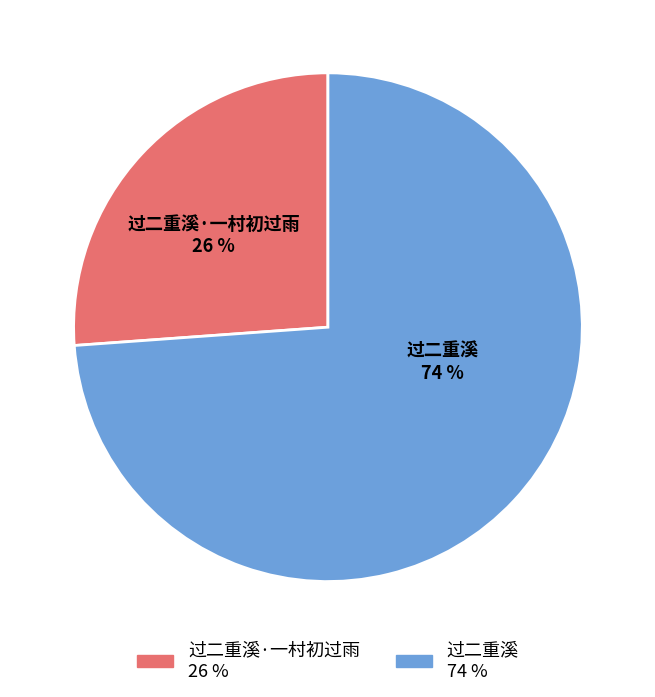

Is the sum of 过二重溪·一村初过雨 26 % and 过二重溪 74 % greater than half?

Yes